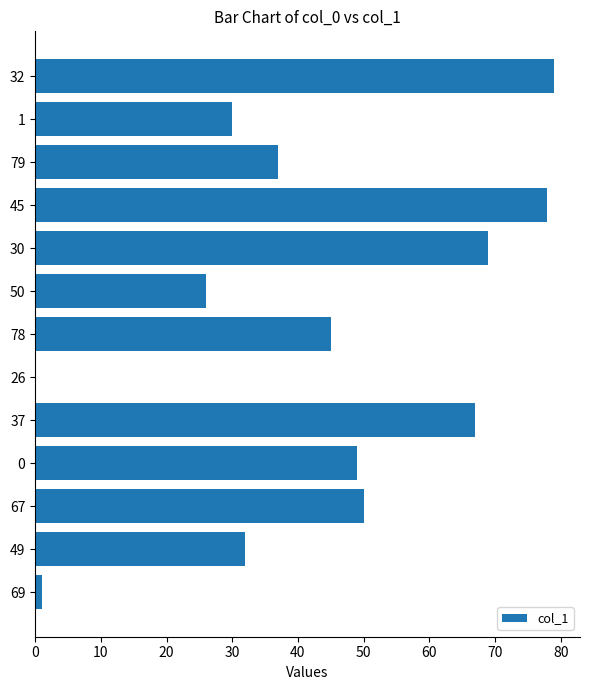

Reading top to bottom, list all the values displayed in this chart.

32=79	1=30	79=37	45=78	30=69	50=26	78=45	26=0	37=67	0=49	67=50	49=32	69=1